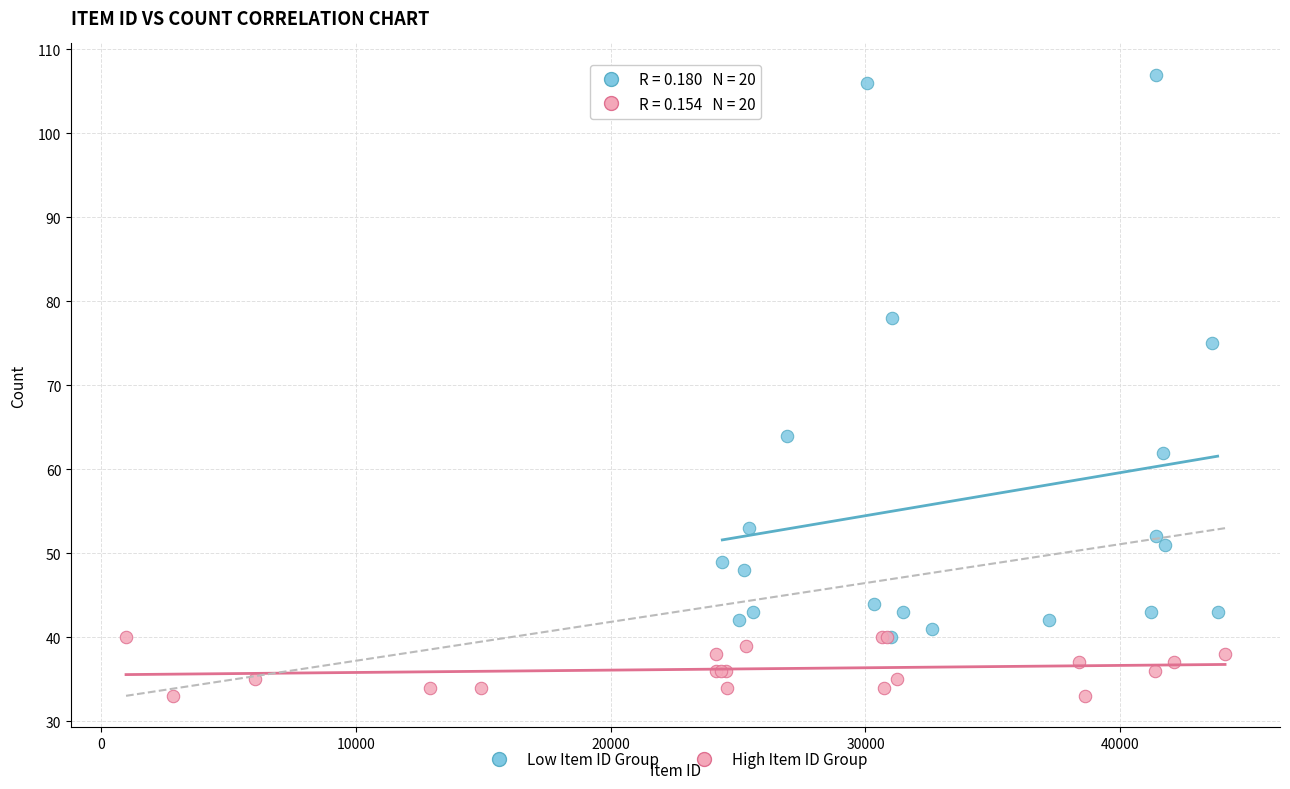

Which series has the widest spread of Y values?

Low Item ID Group